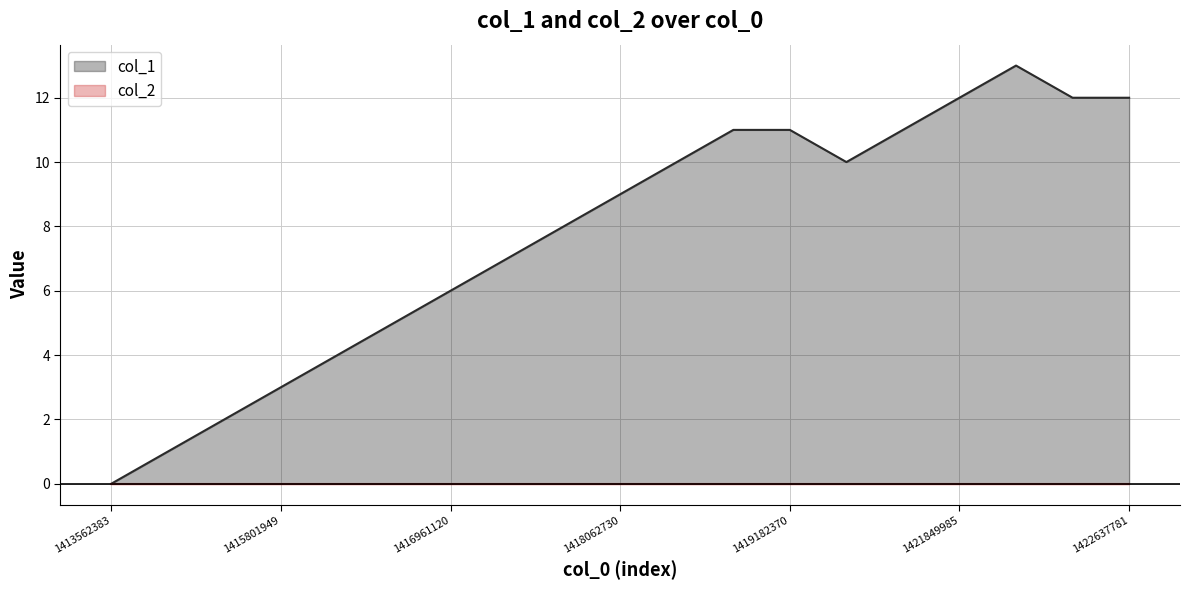

What is the greatest value displayed?

13